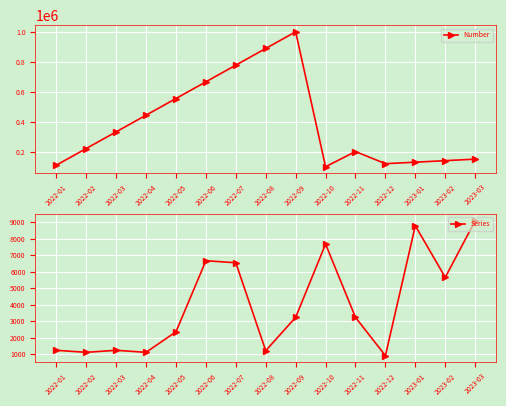

True or false: Series and Number intersect in this chart.

False